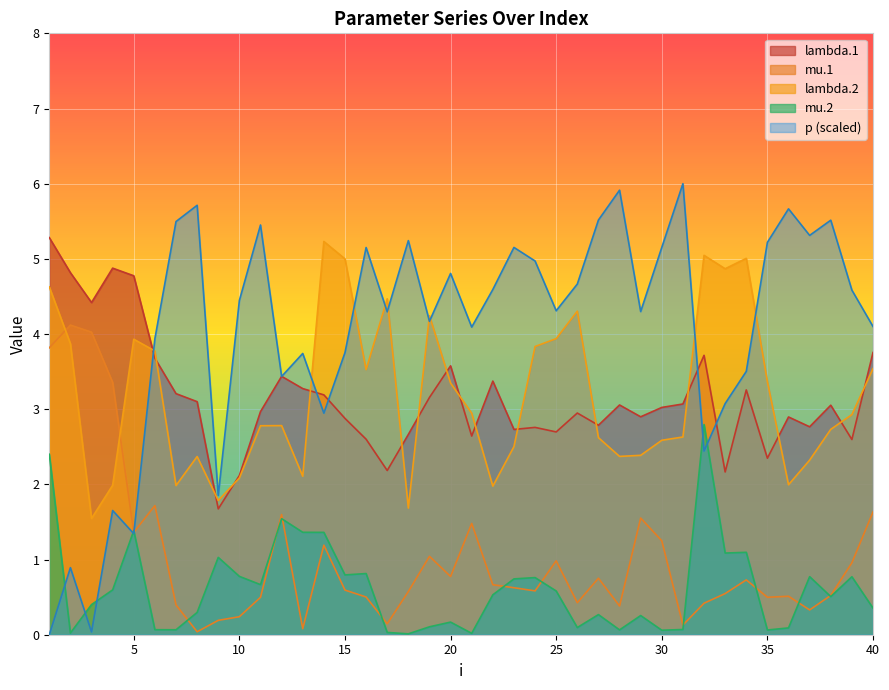

Which series has the largest total across all categories?

p (scaled)